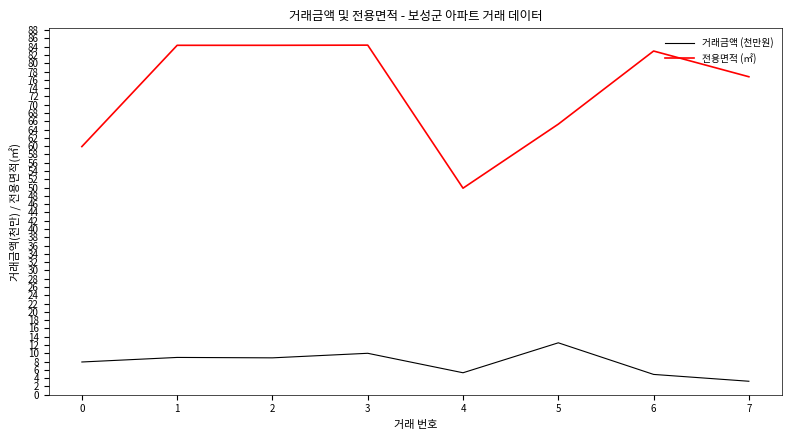

The 거래금액 (천만원) series shows 12.5 at 5. True or false?

True